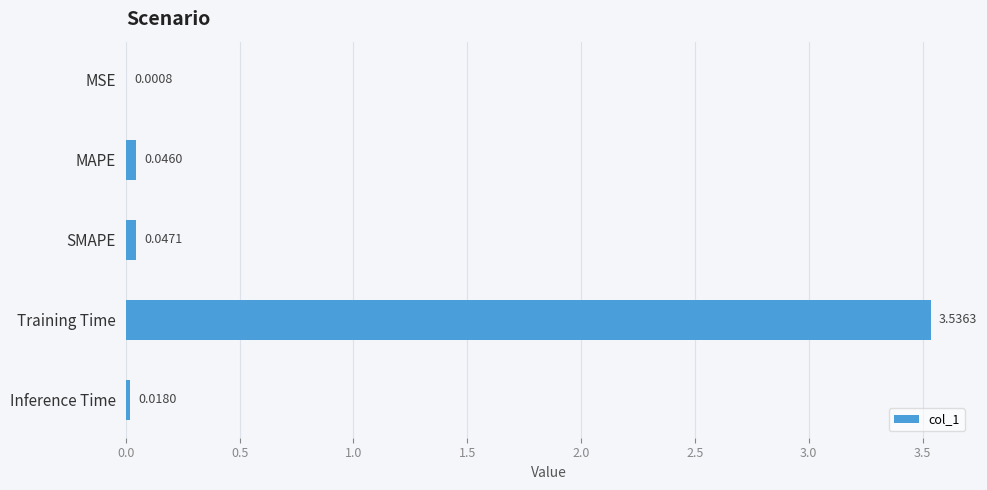

What is the sum of all values?

3.6